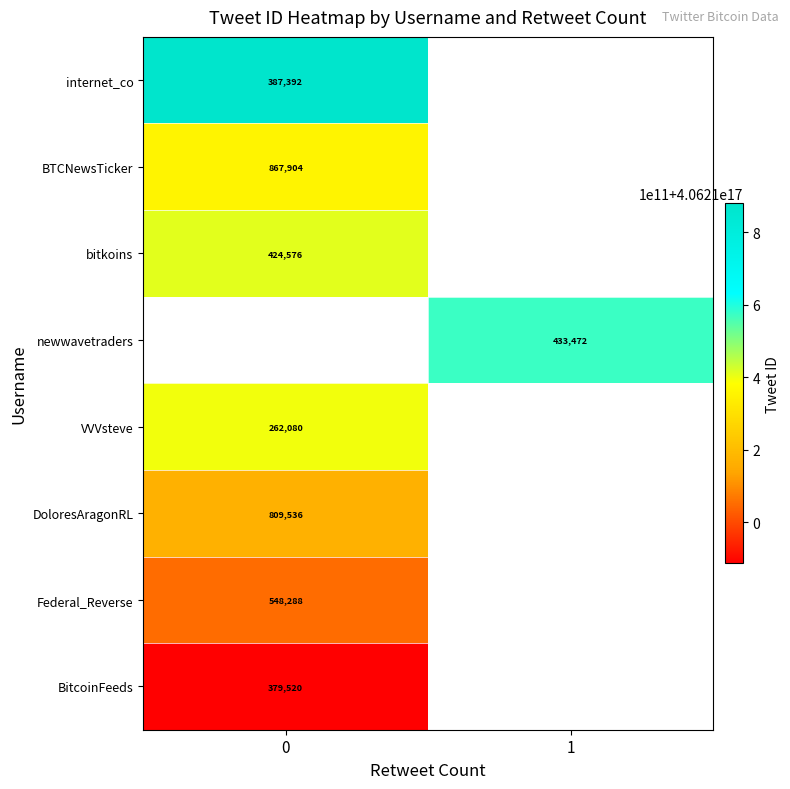

Is the value of internet_co at 0 greater than the value of newwavetraders at 1?

No